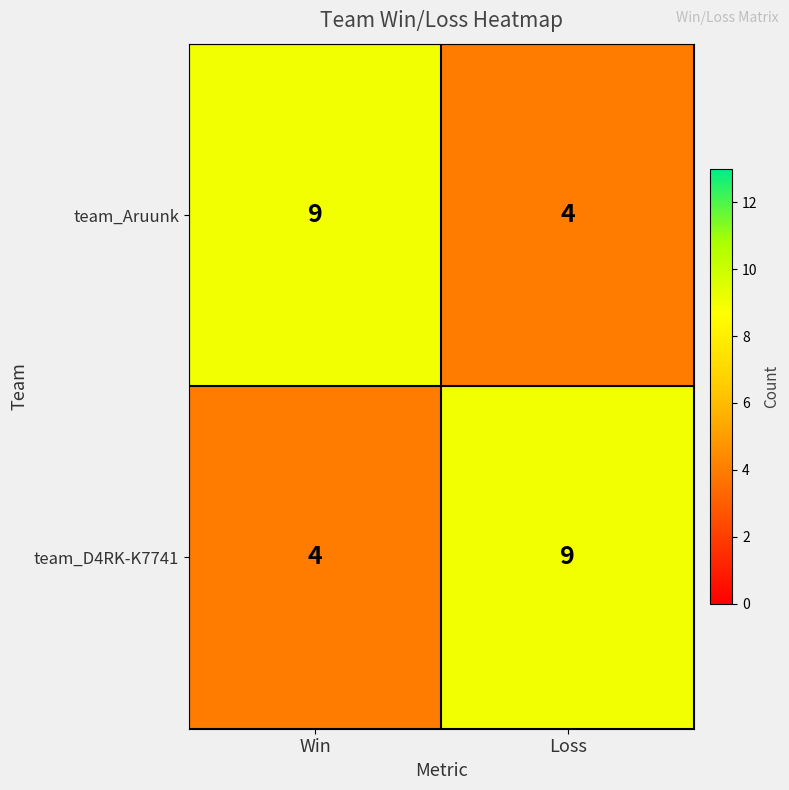

What is the difference between the maximum and minimum values in the team_D4RK-K7741 series?

5